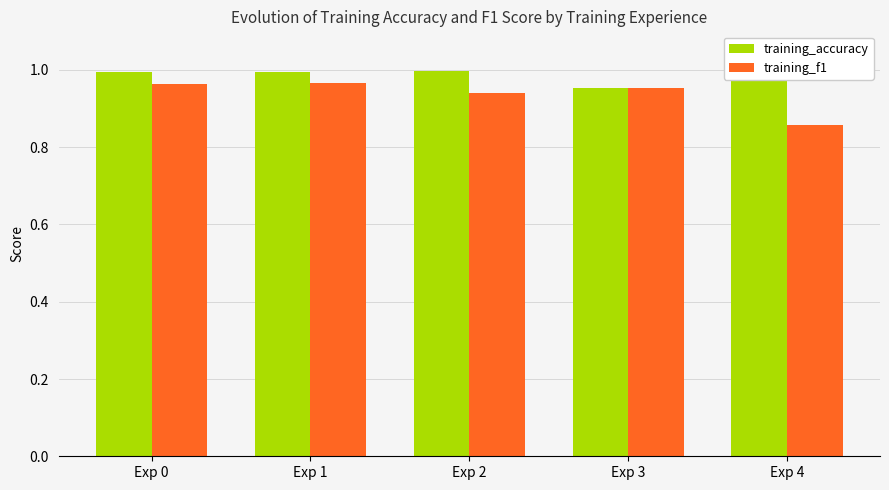

Rank the series by their maximum value, from highest to lowest.

training_accuracy, training_f1